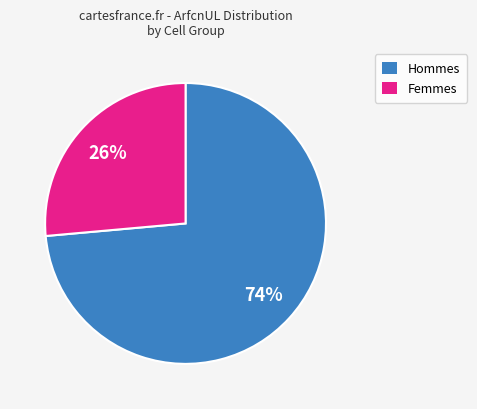

To the nearest percent, what is the average slice percentage?

50%